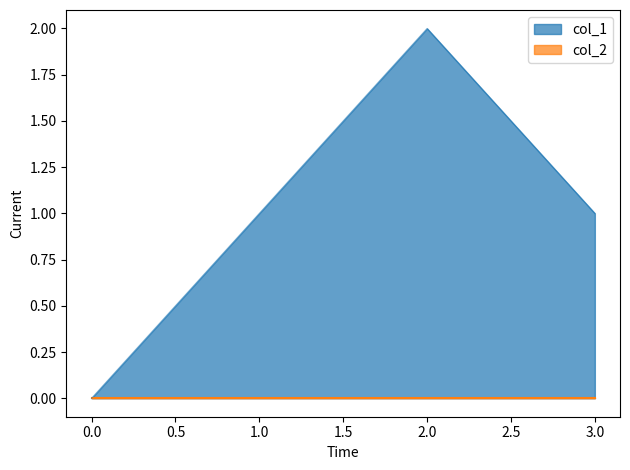

Which series has the largest total across all categories?

col_1